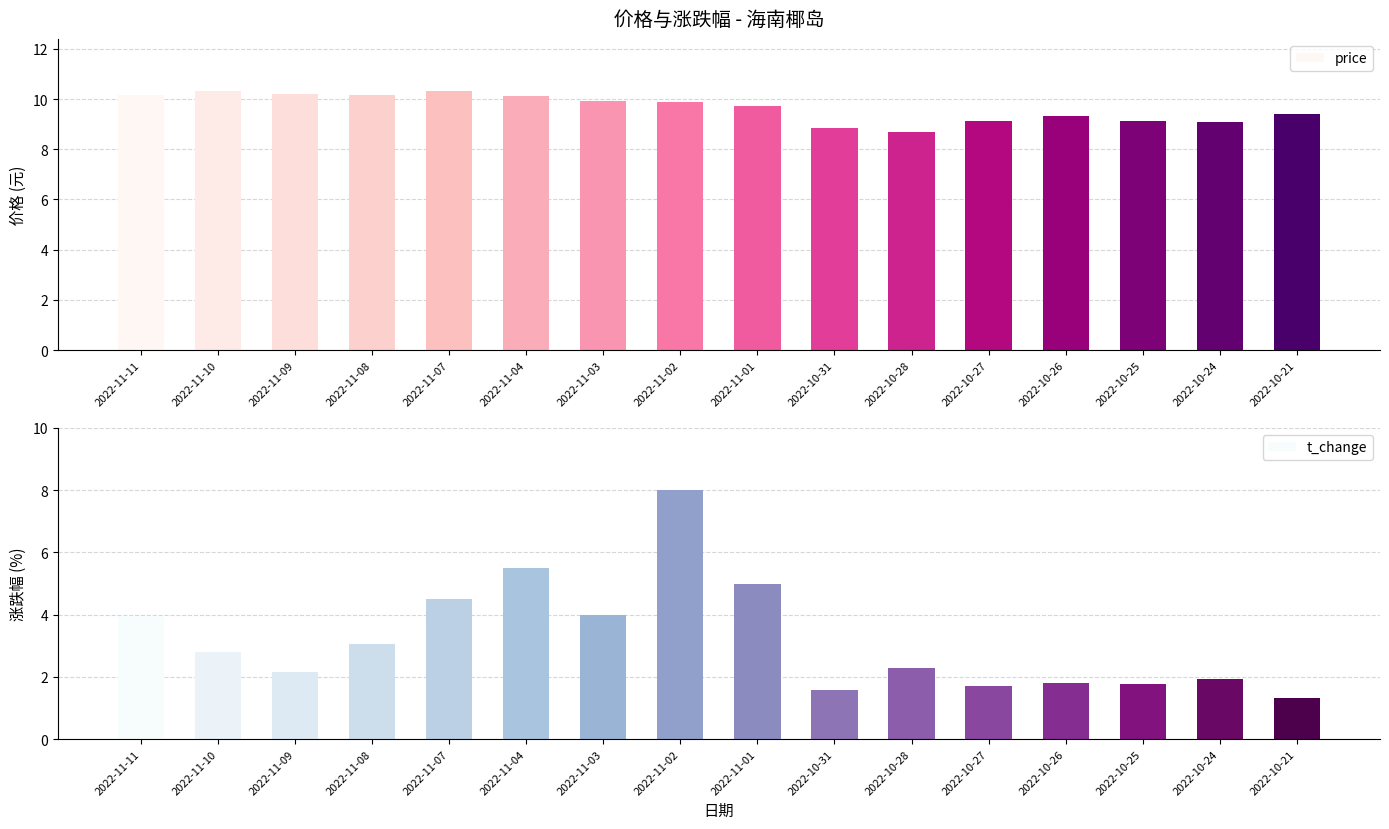

Rank the series by their maximum value, from lowest to highest.

t_change, price